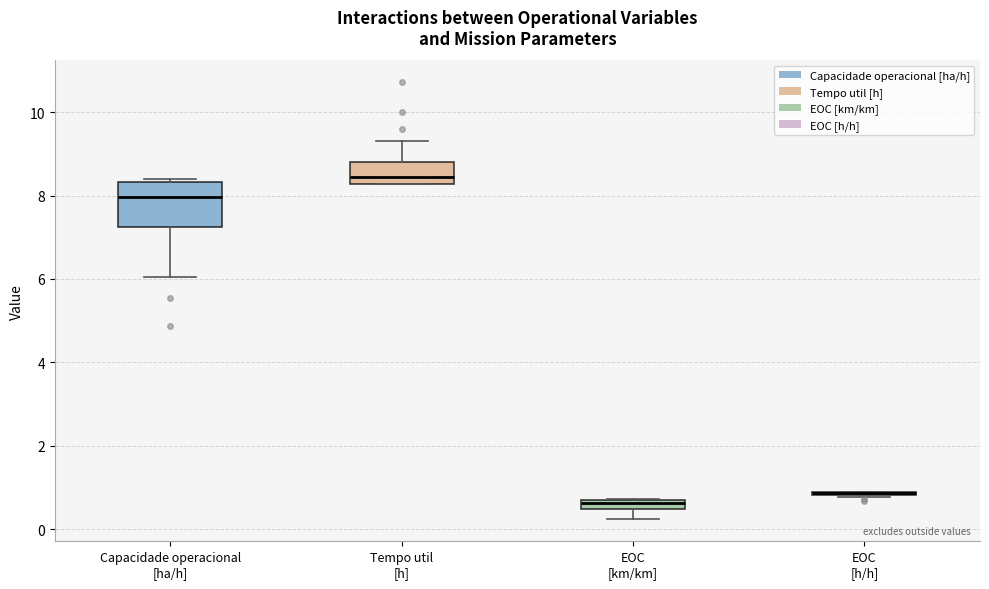

Which box is the tallest, from its lower edge to its upper edge?

Capacidade operacional [ha/h]